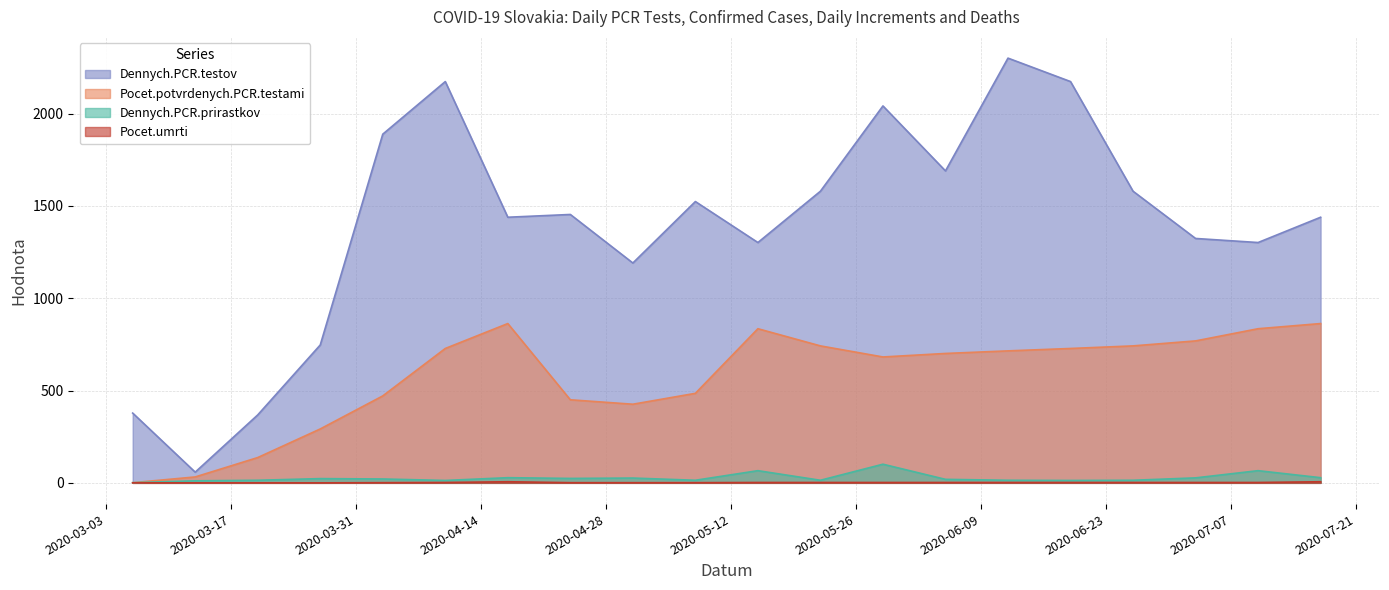

True or false: Dennych.PCR.prirastkov and Pocet.umrti cross at least once.

False